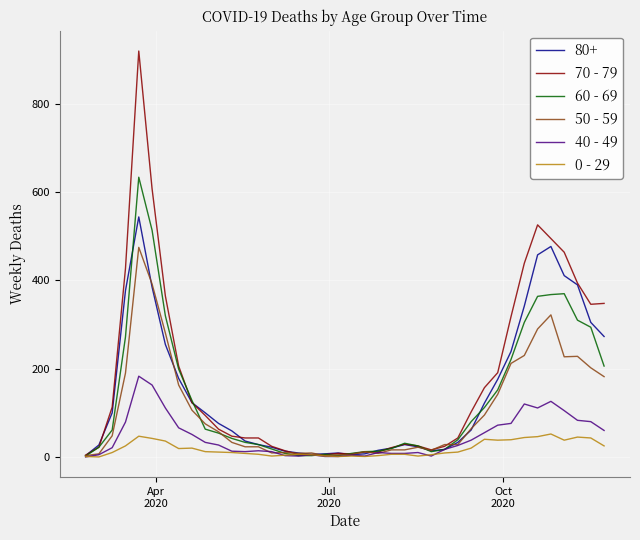

Rank the series by their maximum value, from highest to lowest.

70 - 79, 60 - 69, 80+, 50 - 59, 40 - 49, 0 - 29